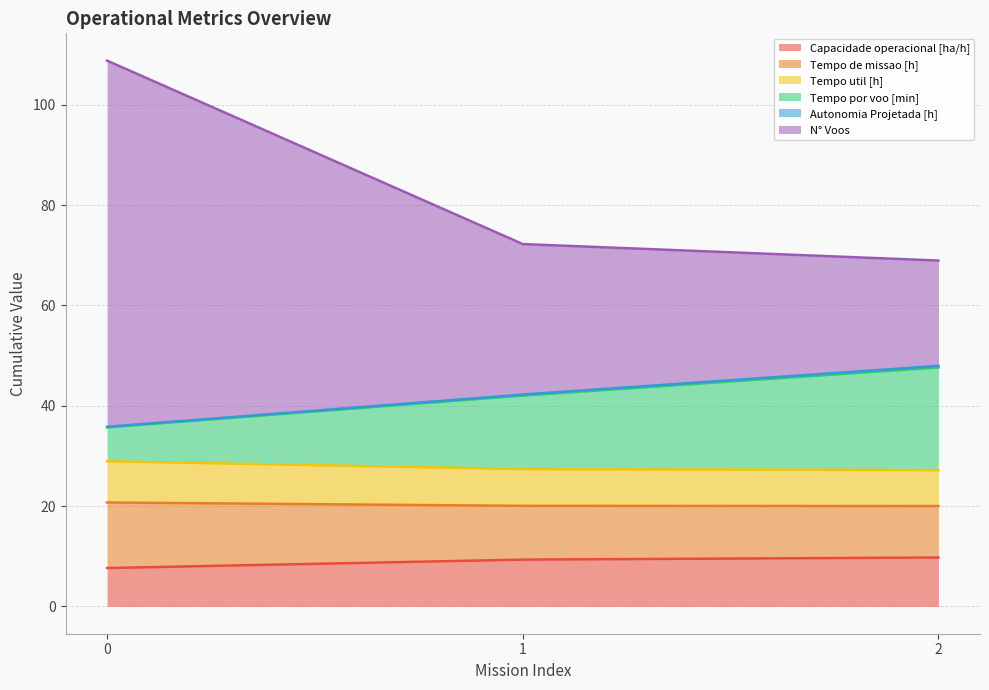

What is the minimum value for Capacidade operacional [ha/h]?

7.7